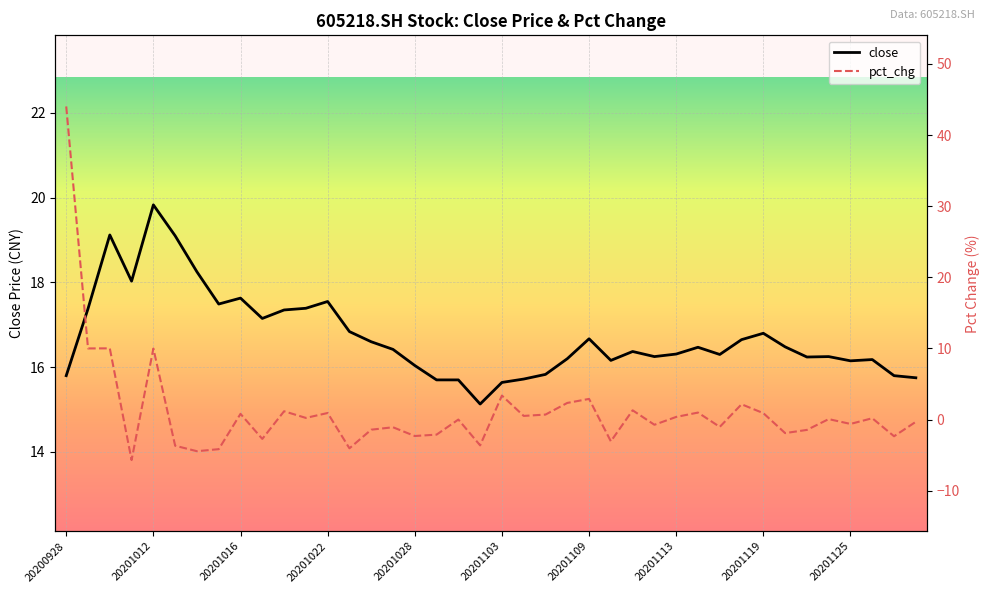

Which series has the largest range (max minus min)?

pct_chg